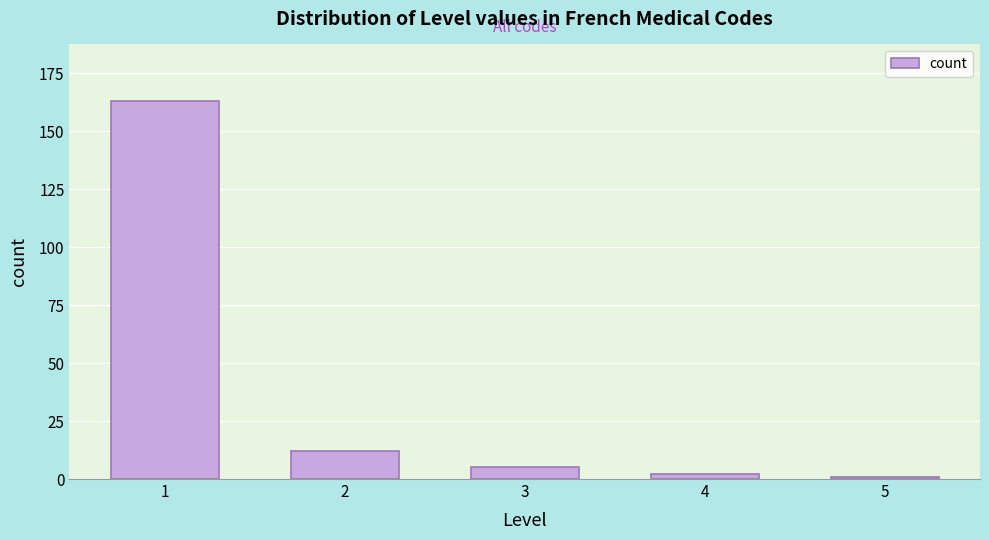

Reading right to left, list all the values displayed in this chart.

1	2	5	12	163